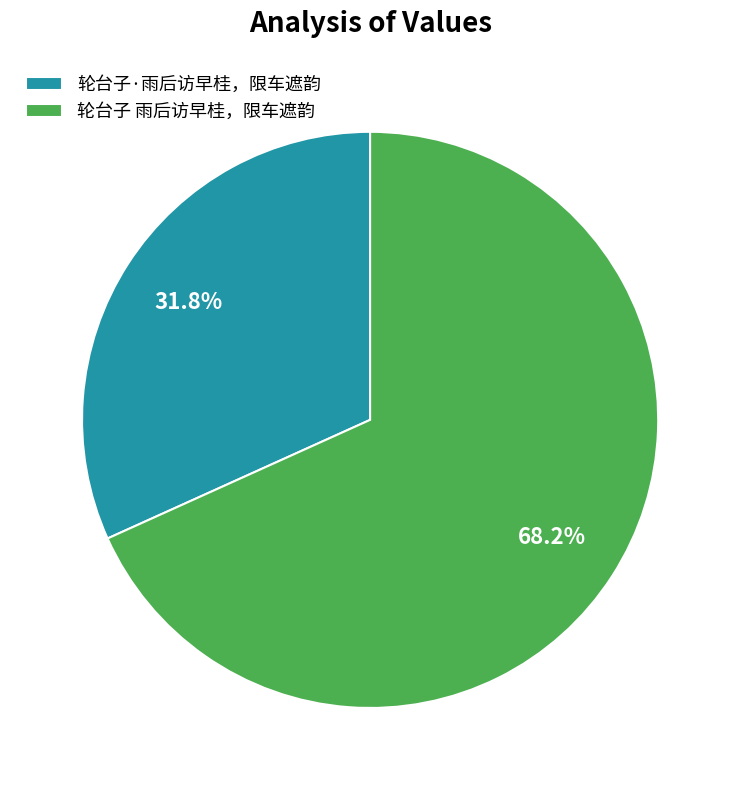

Is it true that 轮台子 雨后访早桂，限车遮韵 is 68% of the pie?

True